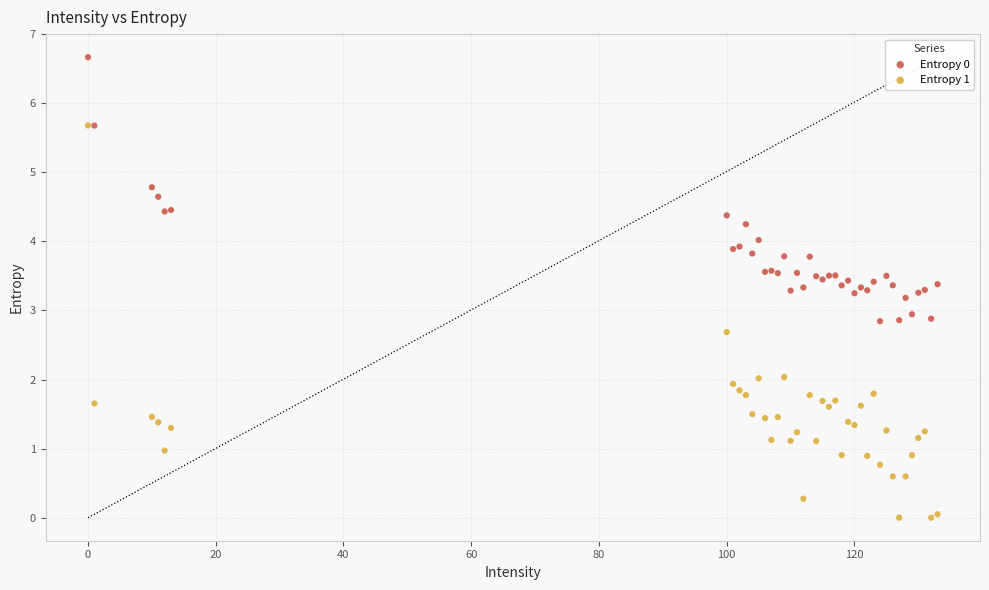

Which series contains the highest Y value?

Entropy 0